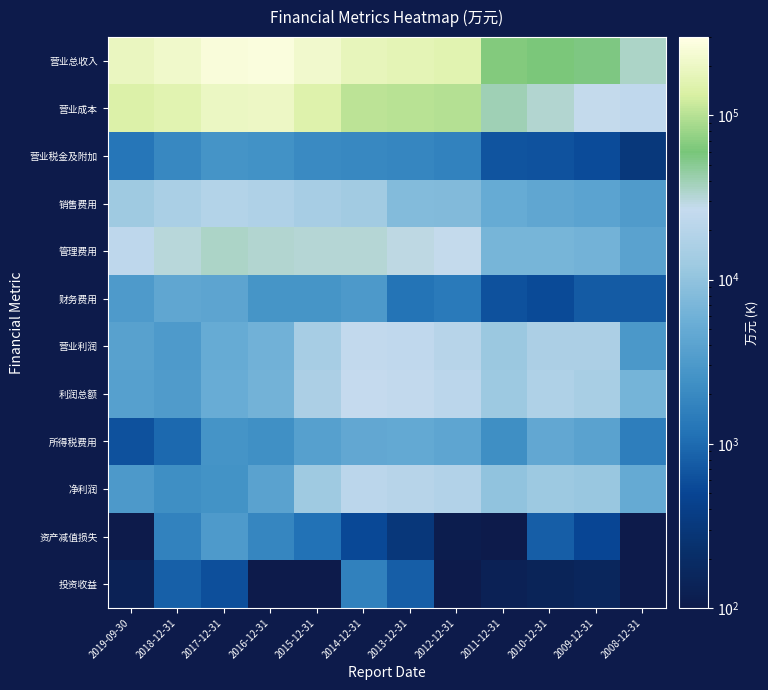

What is the total value across all series at 2018-12-31?

439025.0